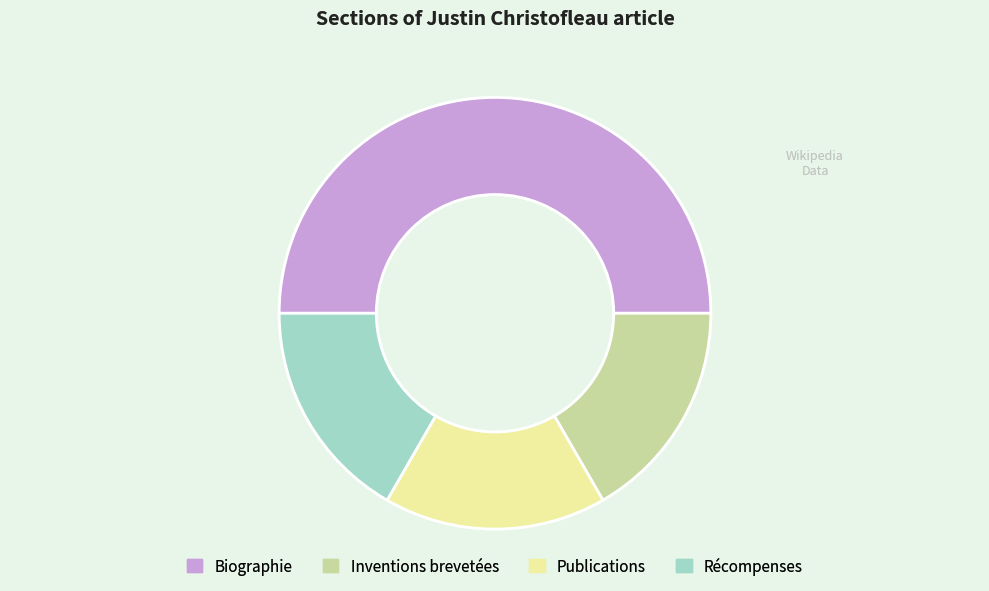

The Inventions brevetées slice represents 4% of the pie. True or false?

False